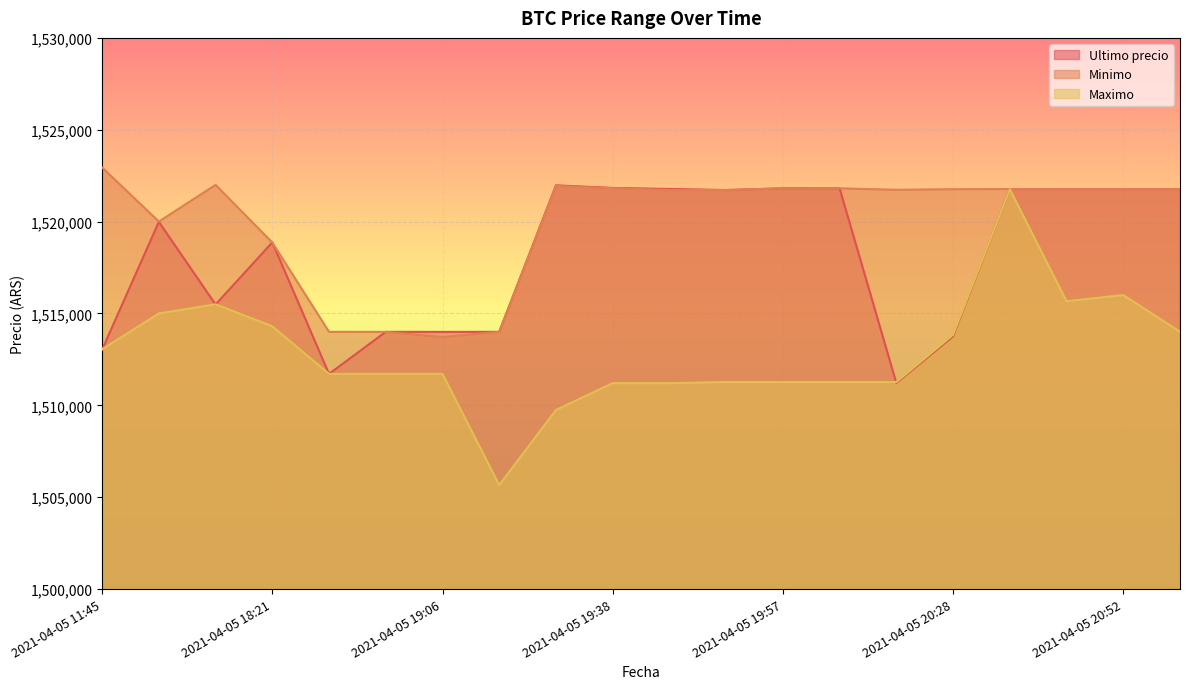

True or false: Minimo has a value of 1520000.0 at 2021-04-05 16:00.

True